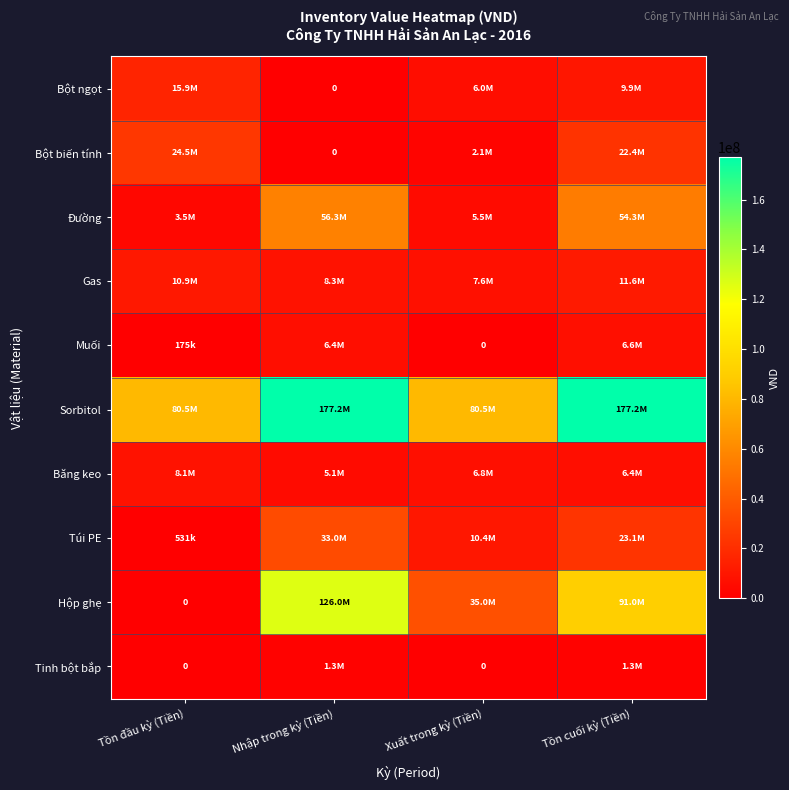

Which series has the largest total across all categories?

Sorbitol